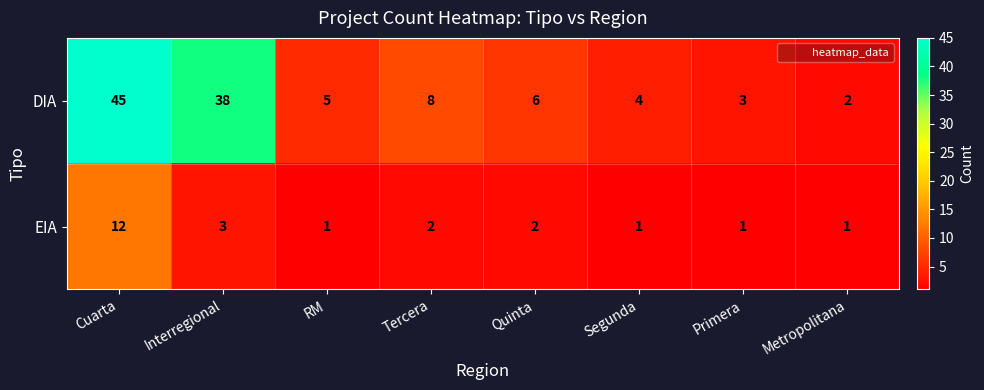

The value of EIA at RM is 1. True or false?

True